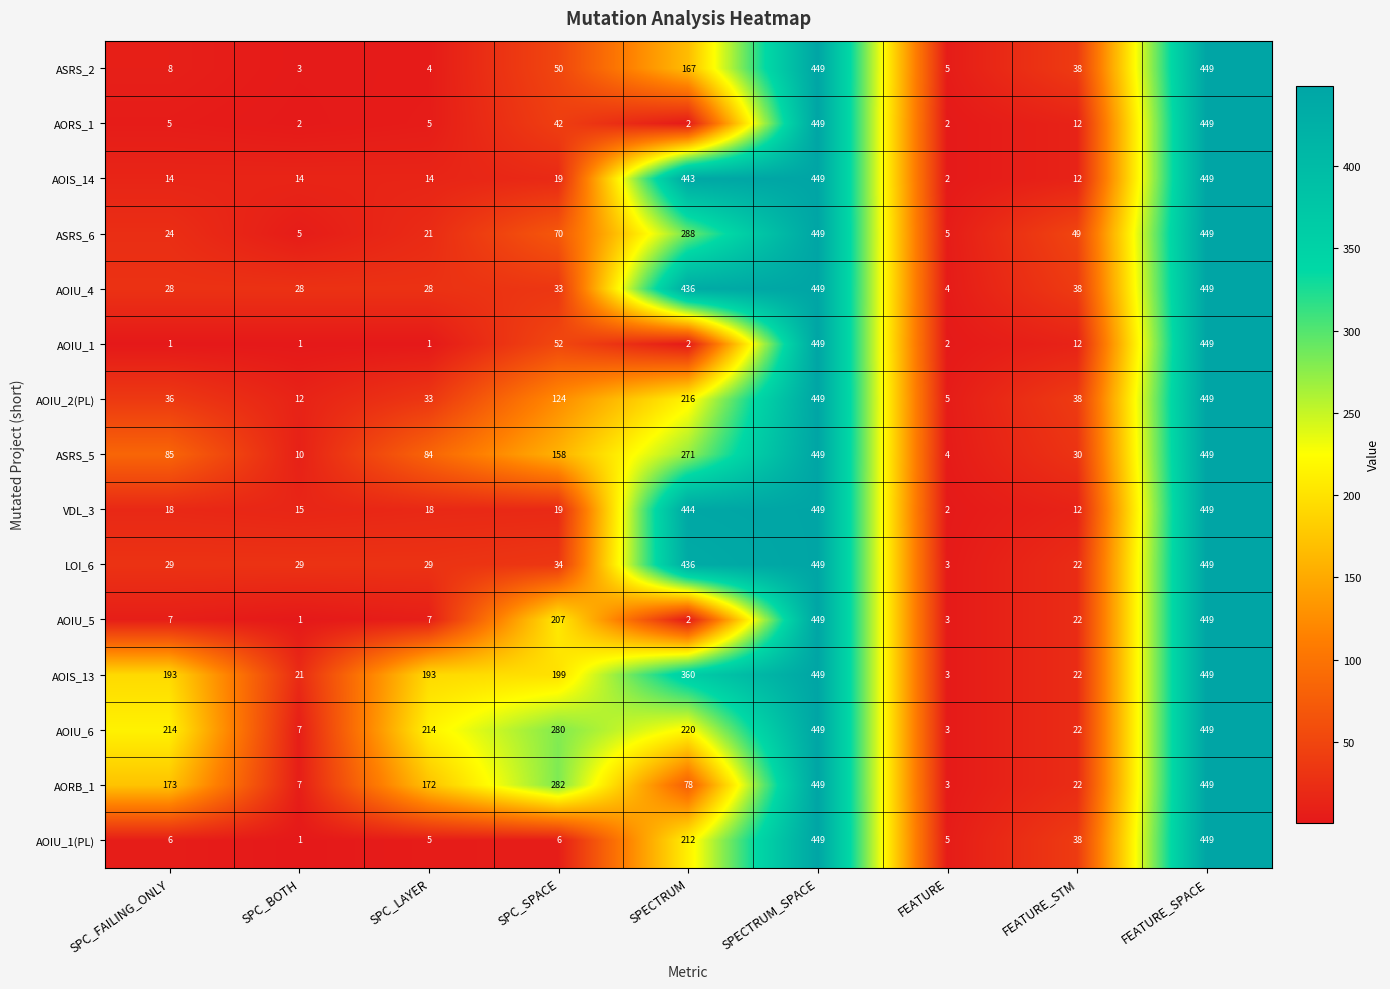

Is it true that AOIU_1(PL) equals 6 at SPC_SPACE?

True